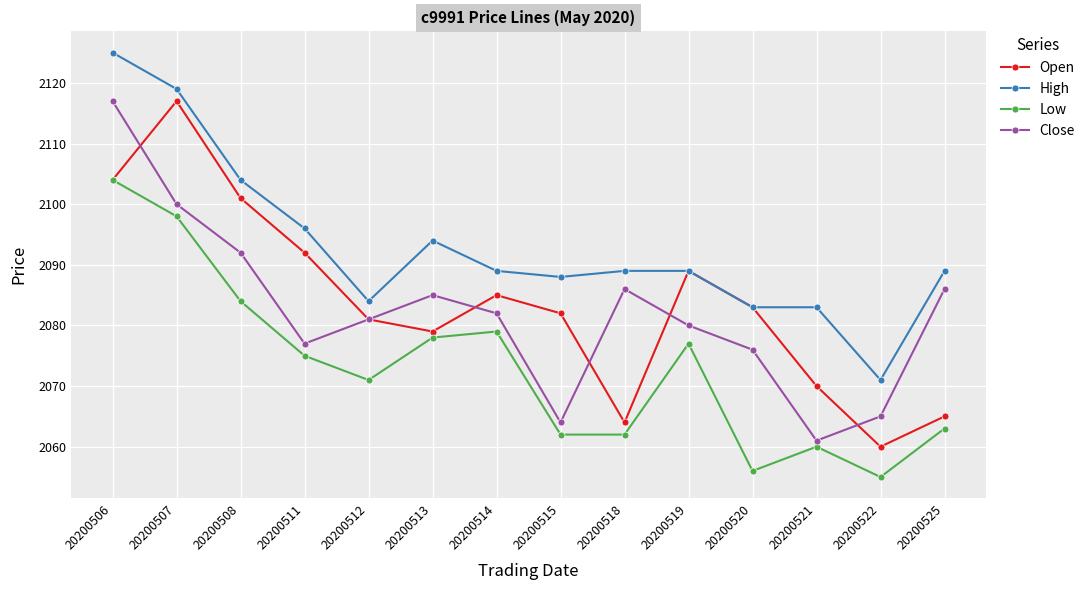

Which category has the highest value in the Close series?

20200506